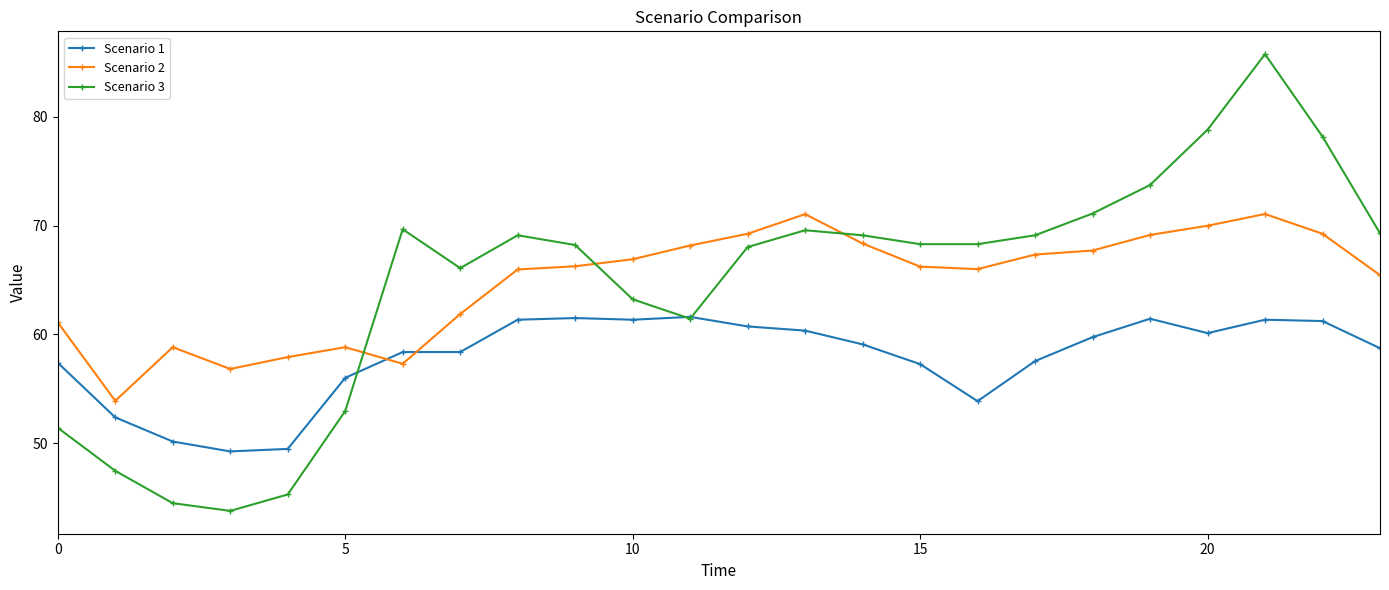

What is the value of the Scenario 1 point at the 7th from the left?

58.4